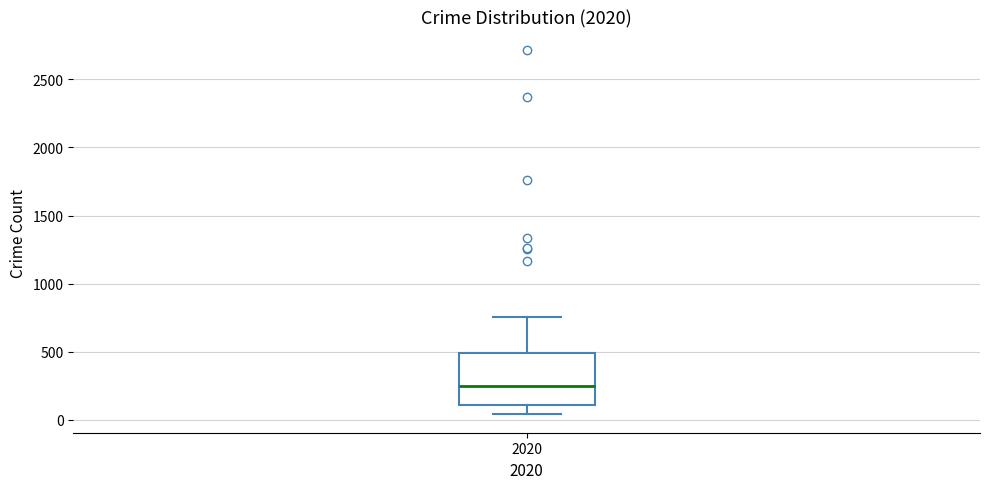

Read this box plot against the y-axis: the position of the median line, the range covered by the box, and the ends of both whiskers. The values are not printed on the chart, so give them approximately, as read against the axis.

median 250, box 100 to 500, whiskers 50 to 750